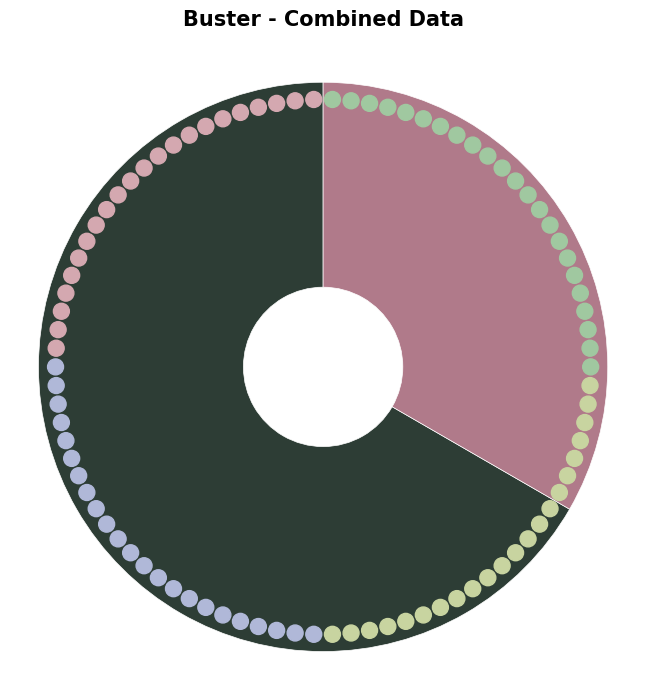

Which has a higher value, 63/25/38 MVA 110/20/10 kV or 63/25/38 MVA 110/10/10 kV?

63/25/38 MVA 110/20/10 kV